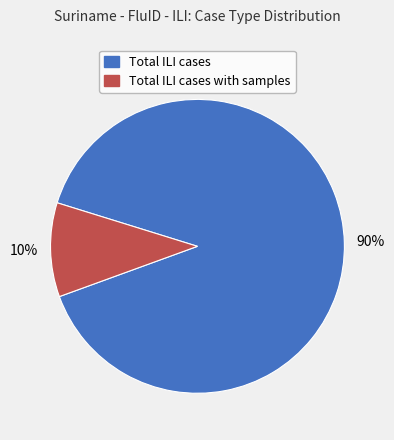

Is there a majority slice in this chart?

Yes